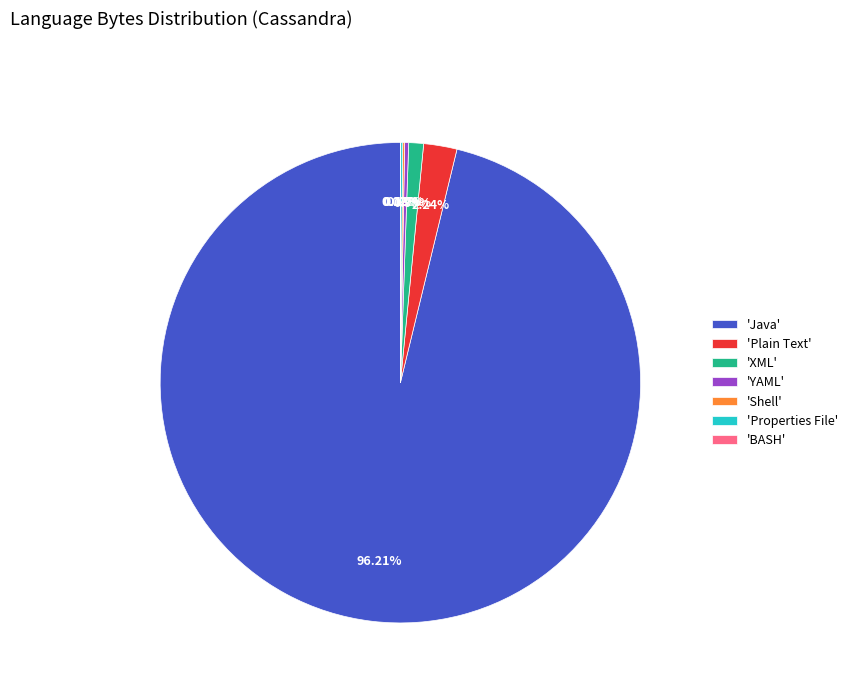

Which slice is the largest?

'Java'